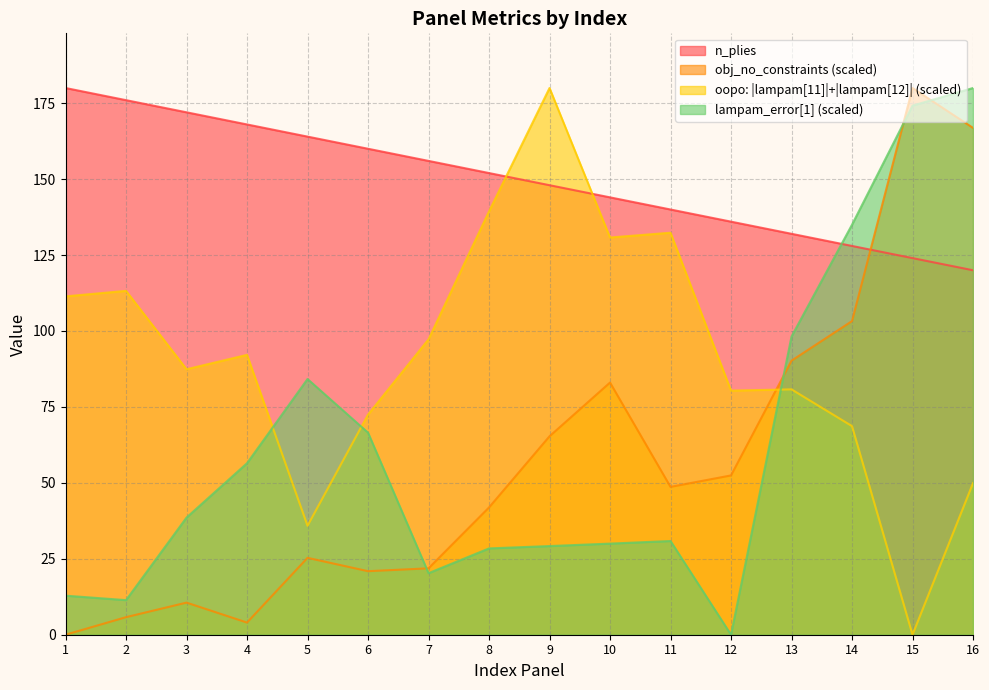

What is the highest value of the obj_no_constraints series?

180.0